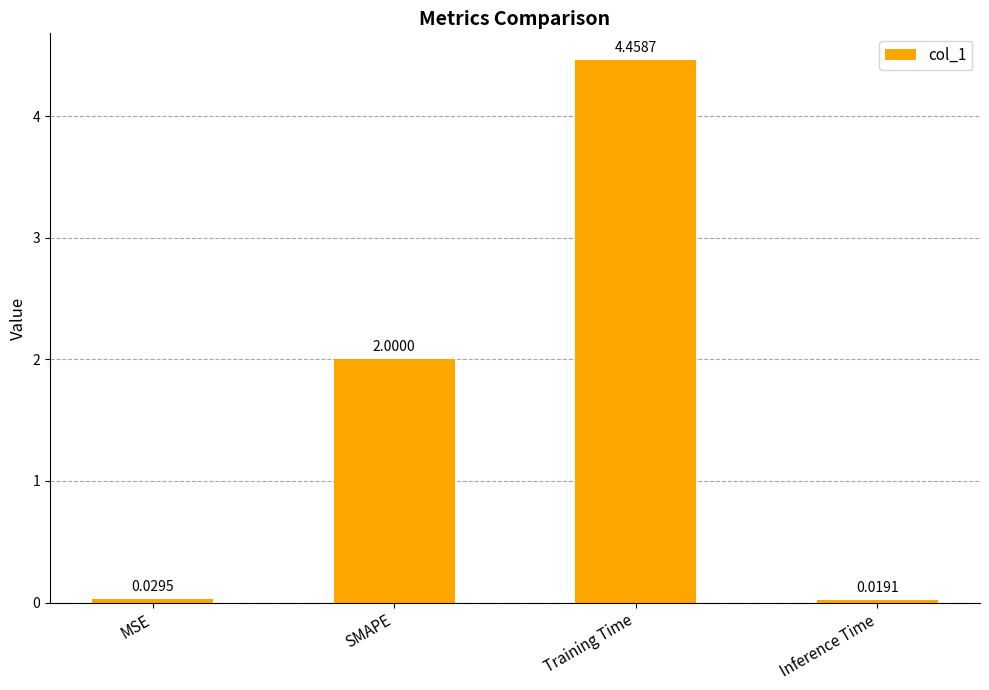

How many data points are less than 2?

2